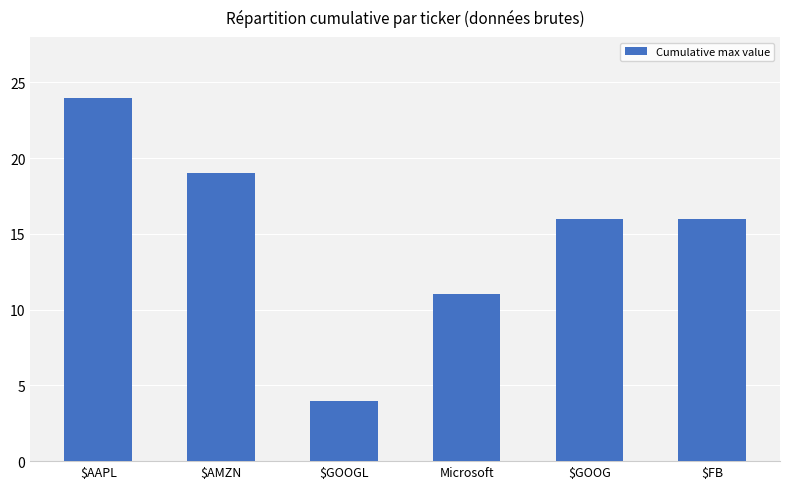

Reading right to left, extract all data points from this chart.

16	16	11	4	19	24